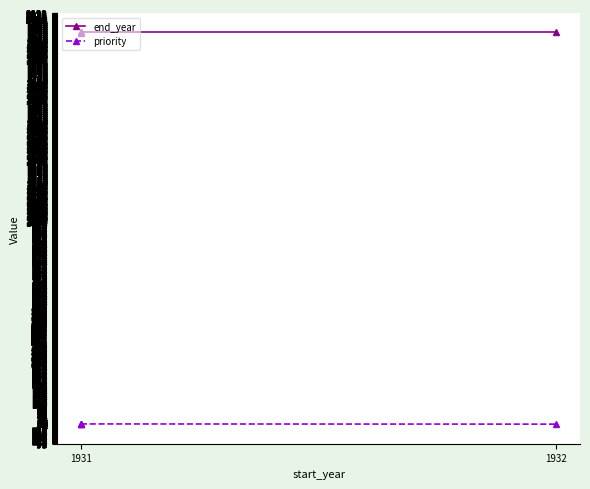

Which series changed the most between 1931 and 1932?

priority